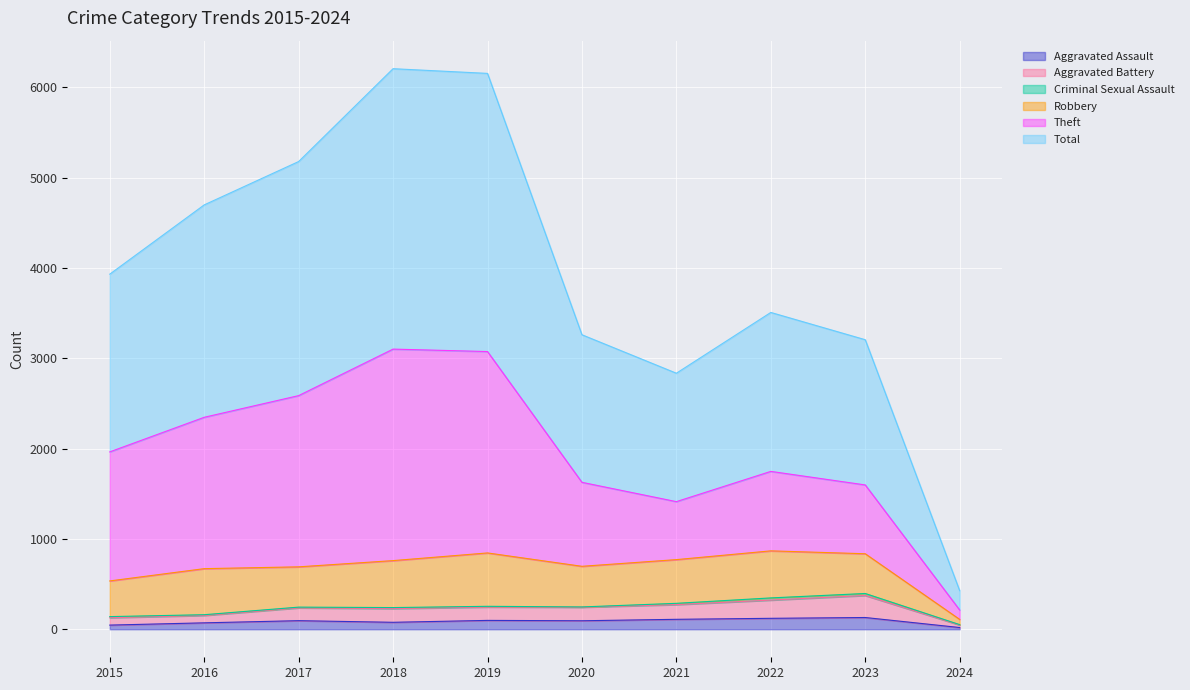

Which category has the highest value across all series?

2018